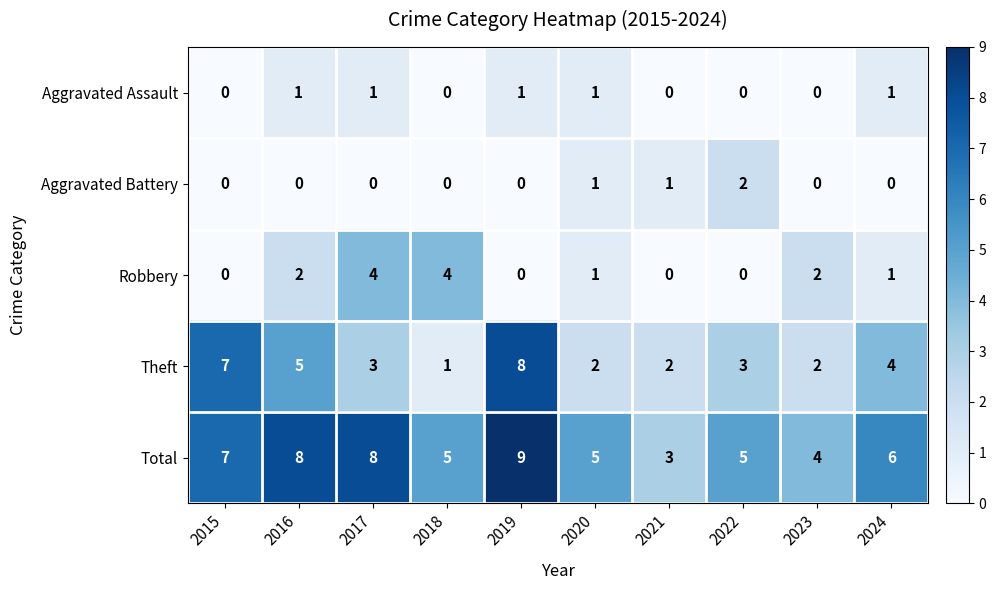

True or false: Aggravated Assault has a value of 0 at 2015.

True